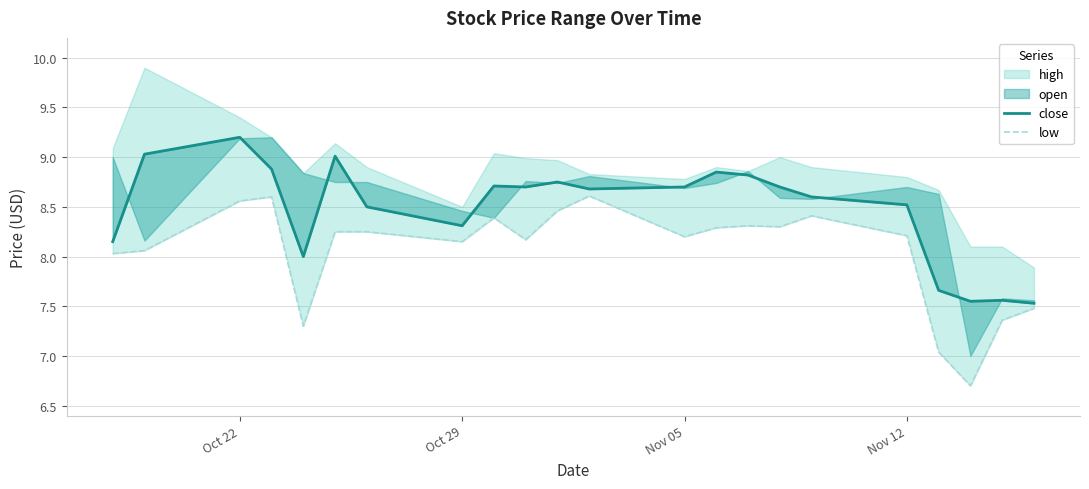

How many data points in close are above 8?

17